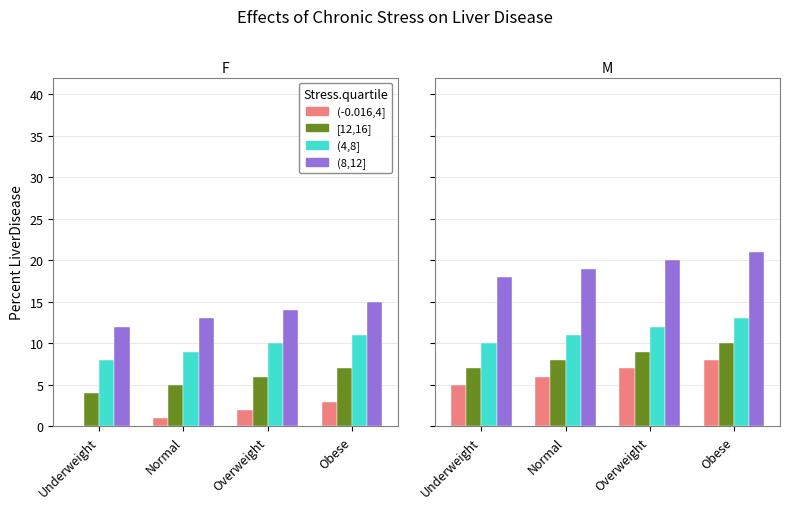

What is the average value of the (4,8] series?

12